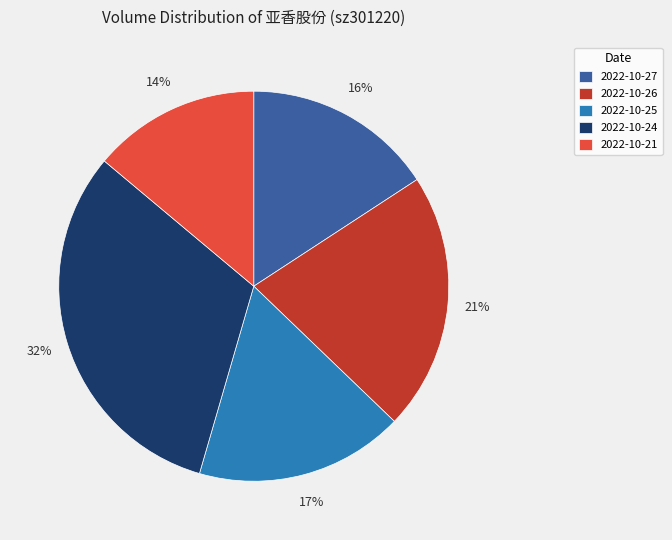

Does 2022-10-25 account for over 50% of the chart?

No